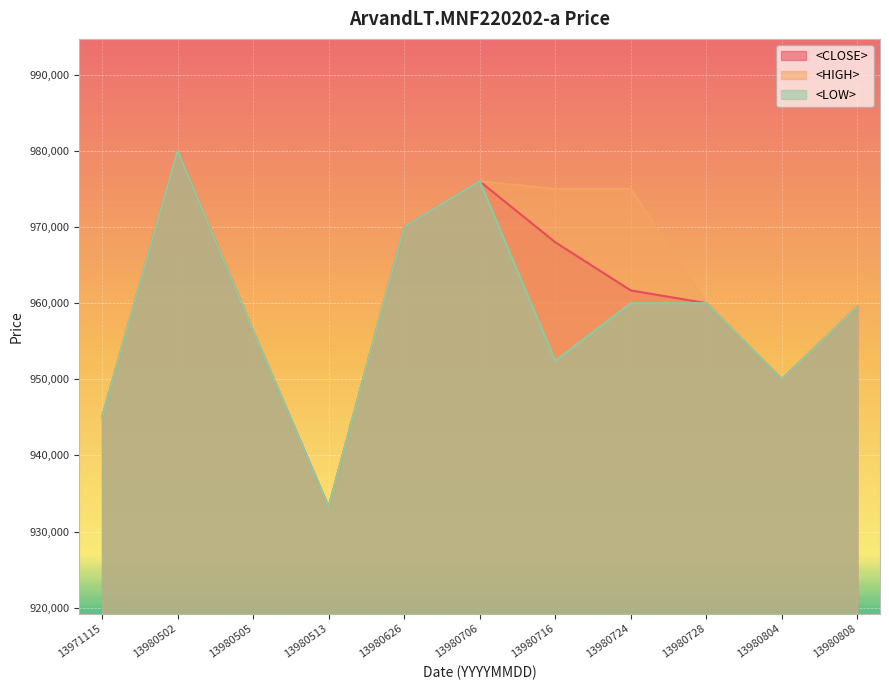

Which series changed the most between 13980626 and 13980804?

<CLOSE>